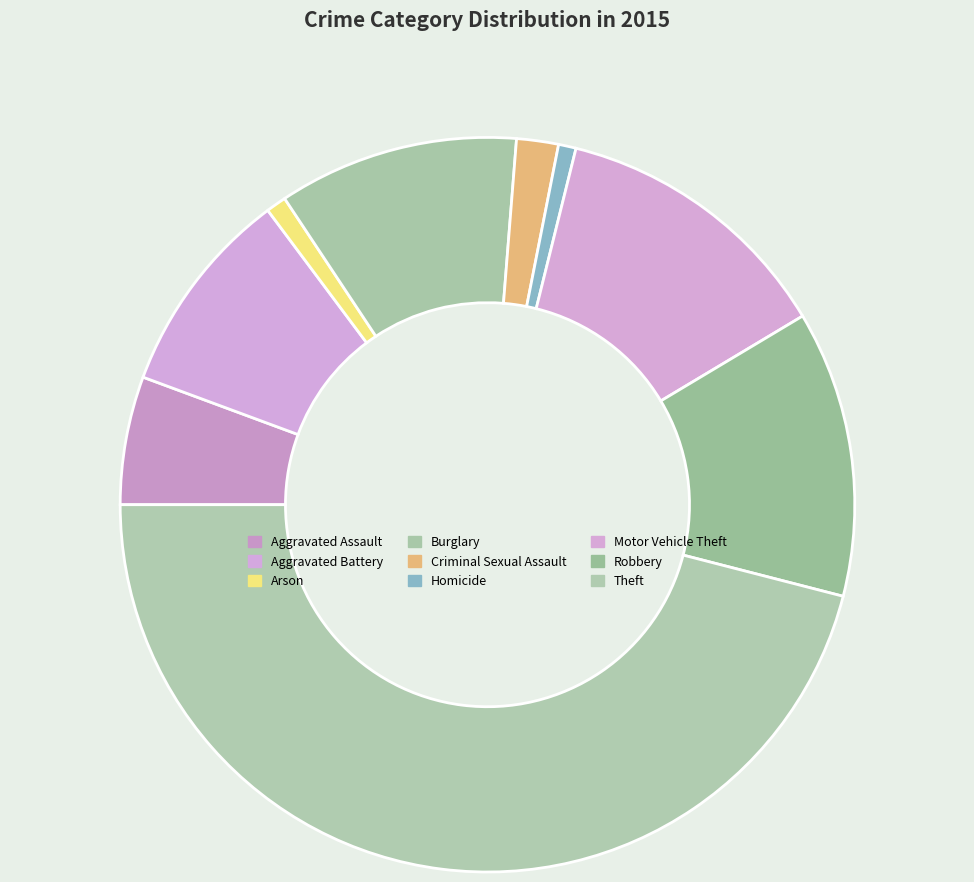

Which has a higher value, Aggravated Battery or Arson?

Aggravated Battery